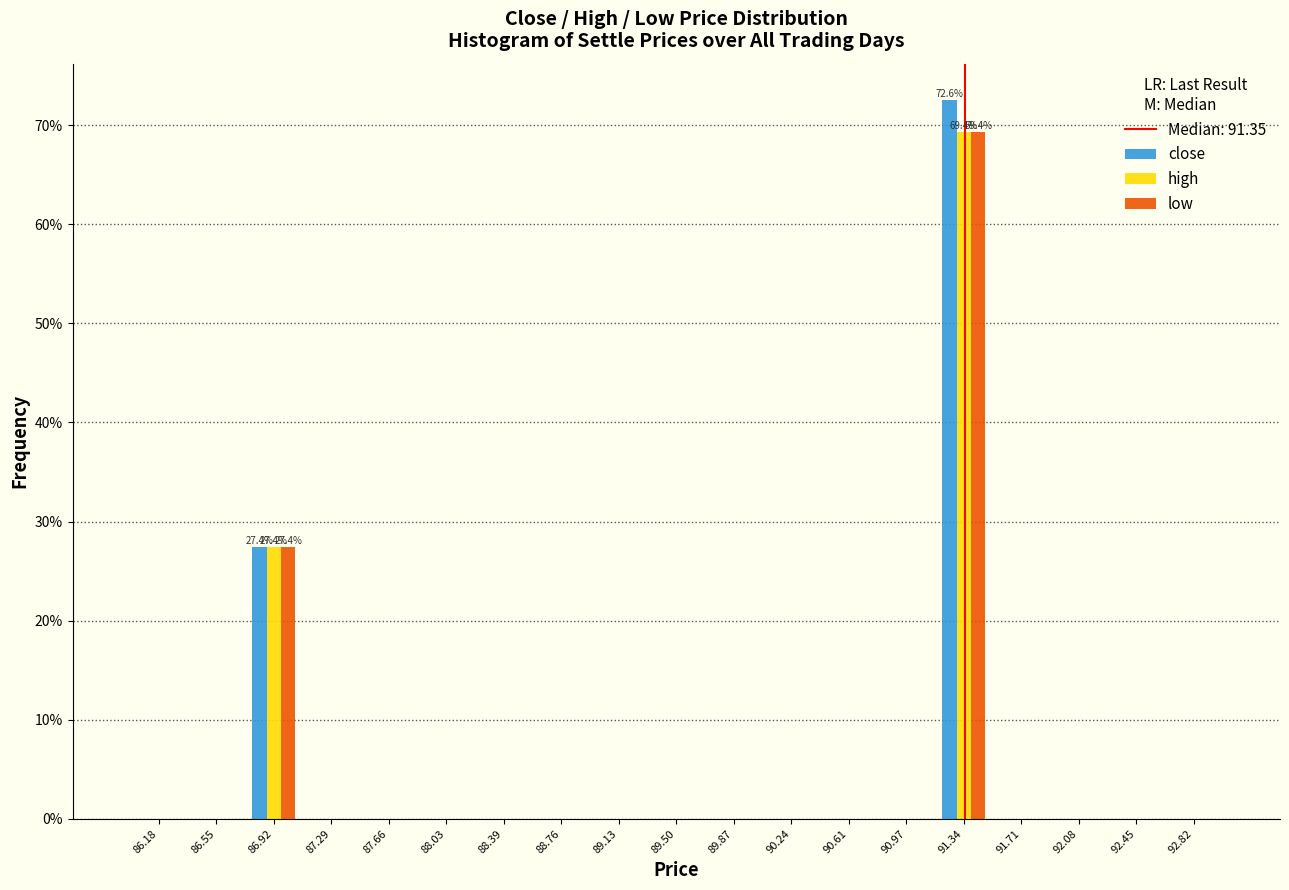

In the close series, which range on the x-axis has the tallest bar?

91.15 to 91.55